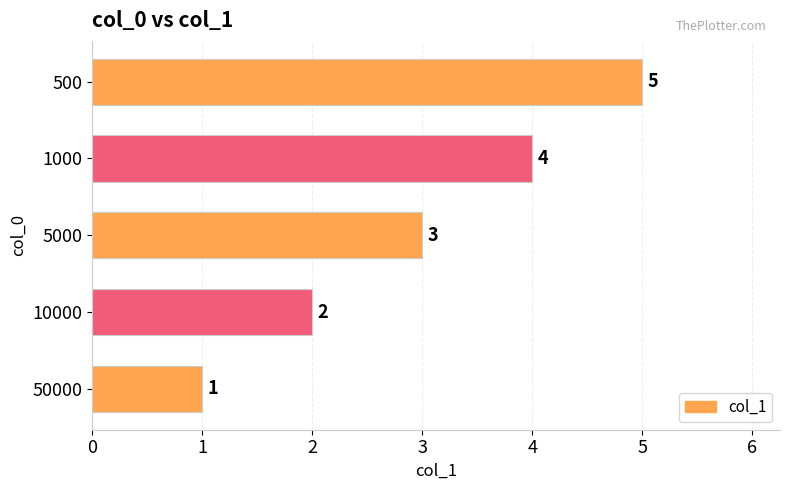

Rank the categories by value from highest to lowest.

500, 1000, 5000, 10000, 50000